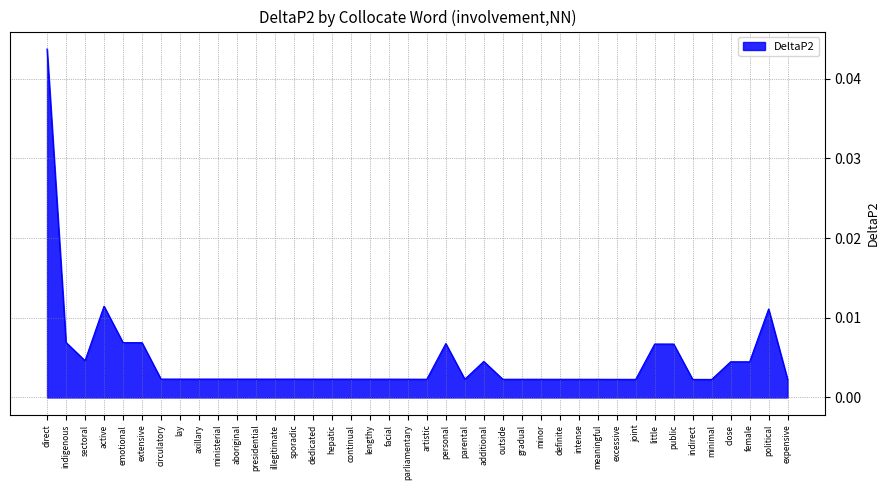

Does the chart display data point markers on the line(s)?

No